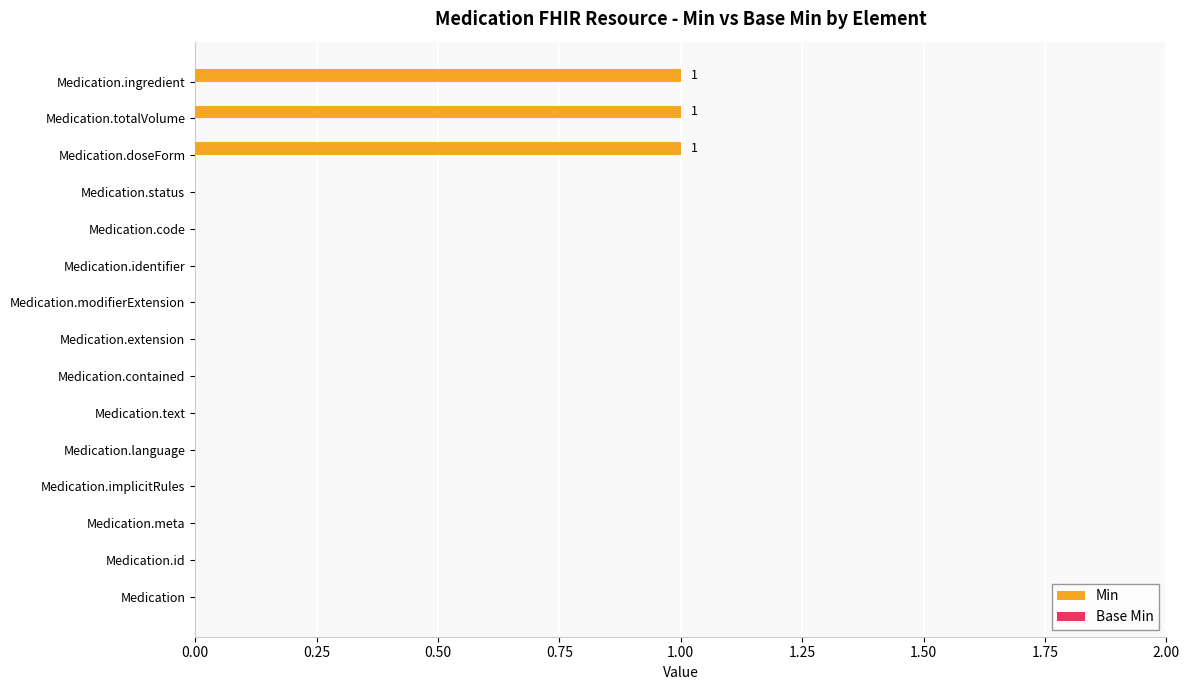

Reading bottom to top, list all the values displayed in this chart.

Medication=0	Medication.id=0	Medication.meta=0	Medication.implicitRules=0	Medication.language=0	Medication.text=0	Medication.contained=0	Medication.extension=0	Medication.modifierExtension=0	Medication.identifier=0	Medication.code=0	Medication.status=0	Medication.doseForm=1	Medication.totalVolume=1	Medication.ingredient=1